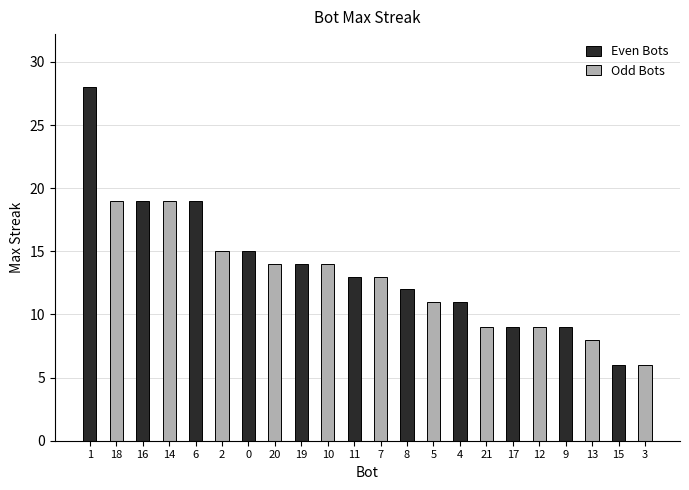

What value does the Even Bots series have at 0?

15